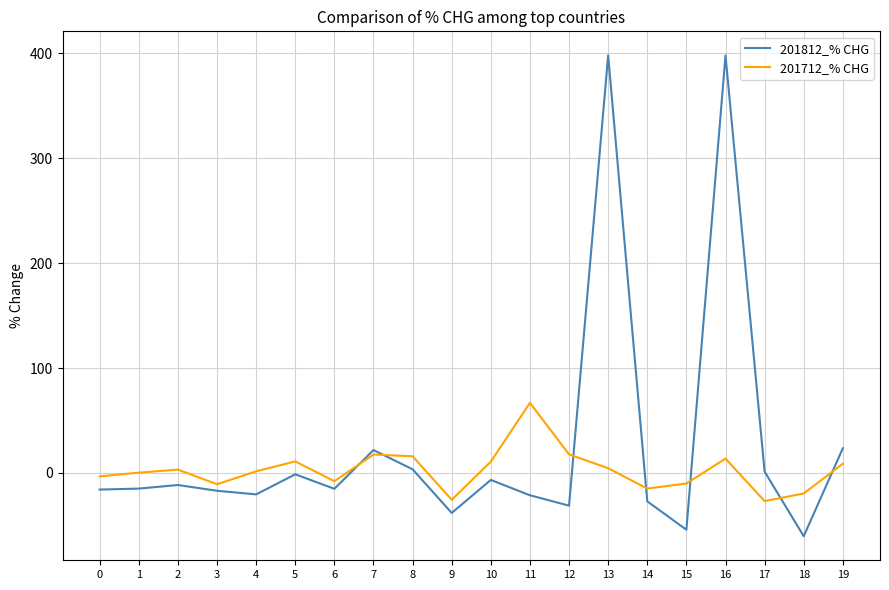

At which category is the sum across all series the highest?

16